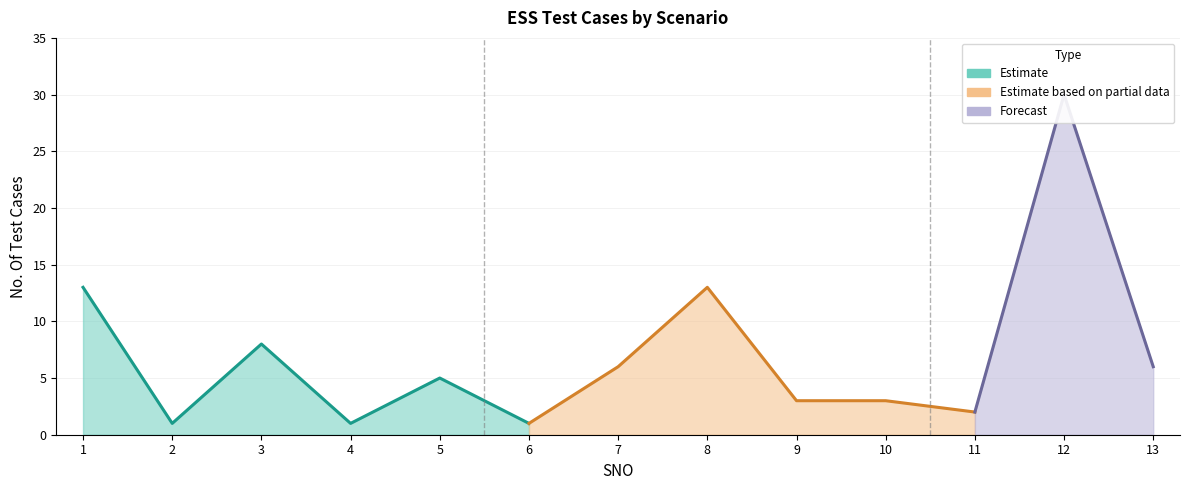

Does the chart have visible grid lines?

Yes